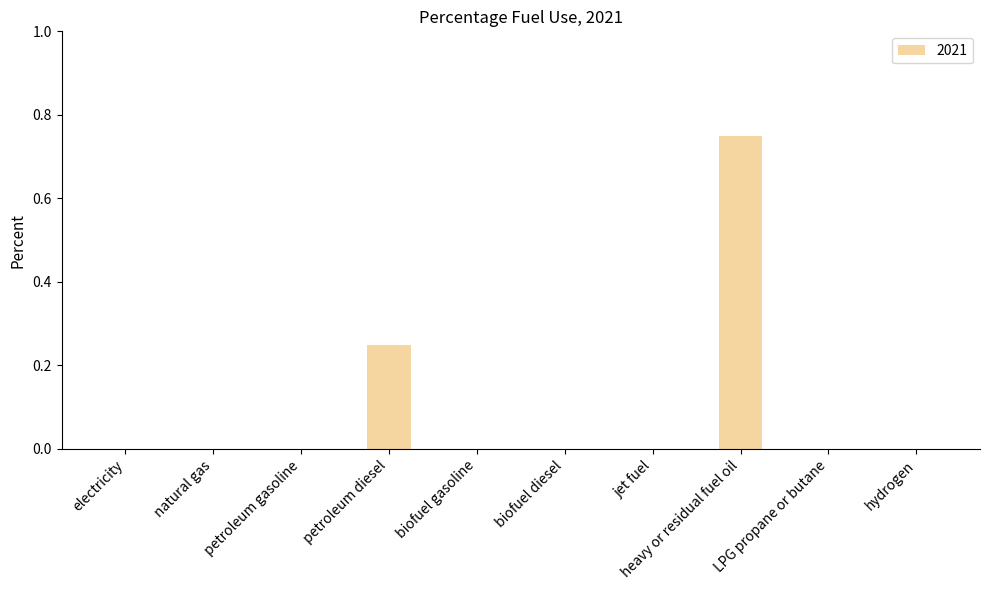

What is the sum of all values?

1.0